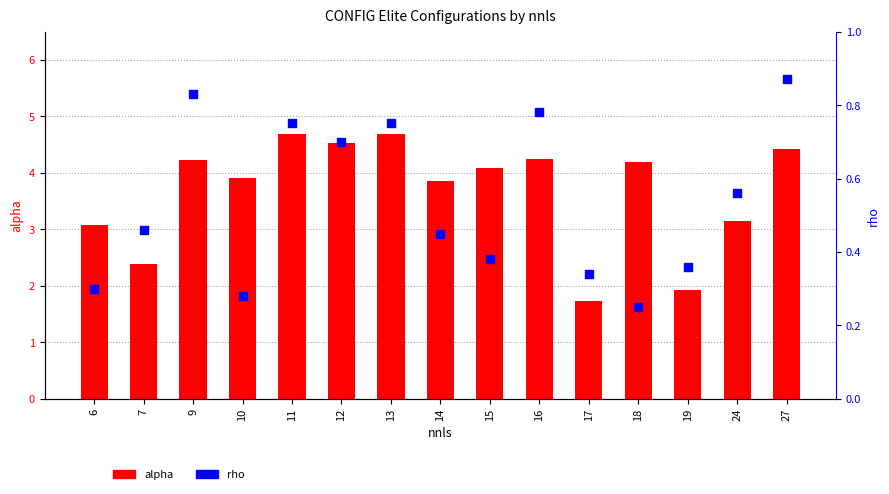

Which series reaches the minimum Y coordinate?

rho